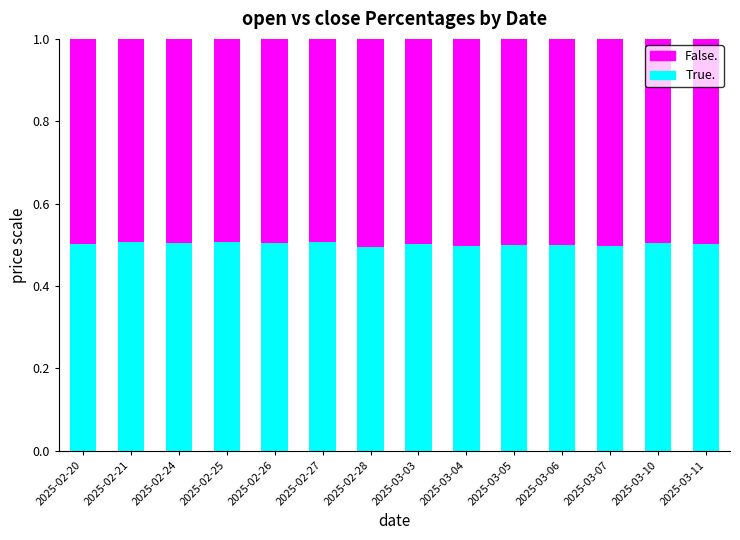

What is the total value across all series at 2025-03-07?

1.0